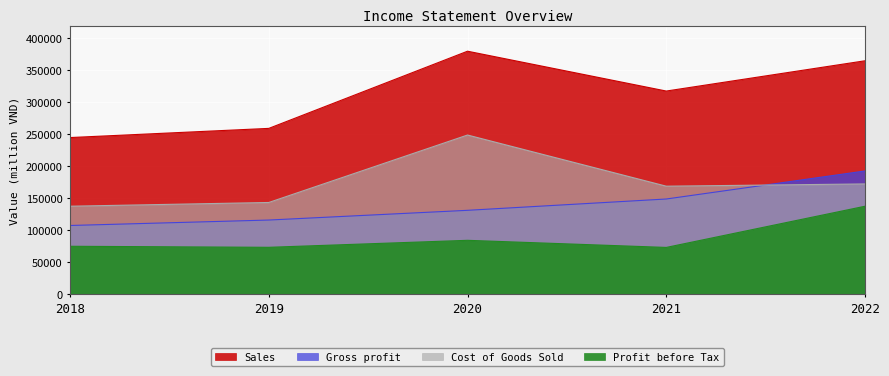

Rank the series at 2019 from lowest to highest value.

Profit before Tax, Gross profit, Cost of Goods Sold, Sales